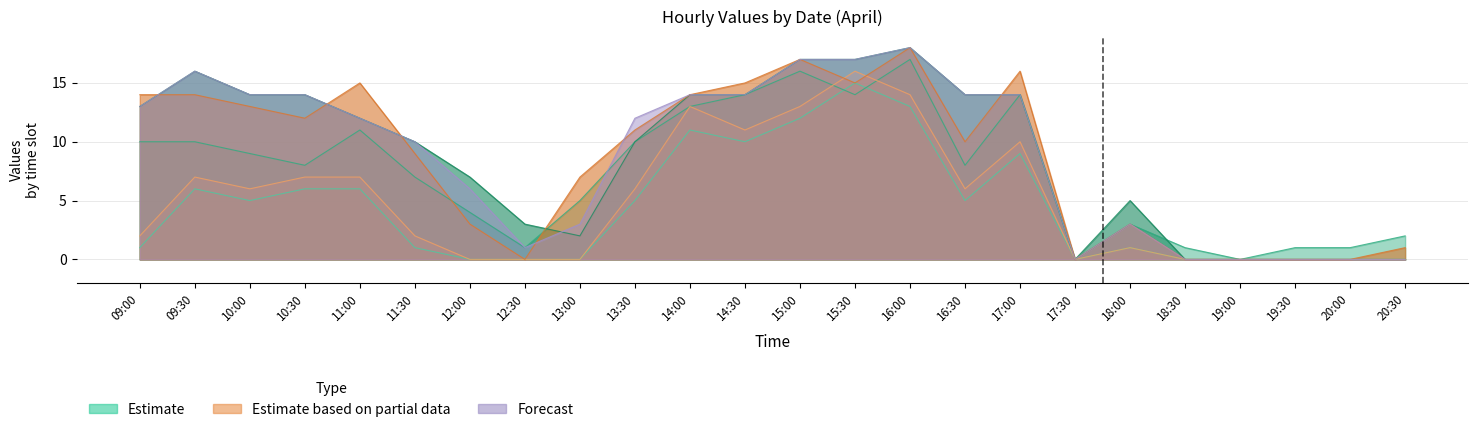

Where is the first local minimum for 04/03 (Wed)?

13:00